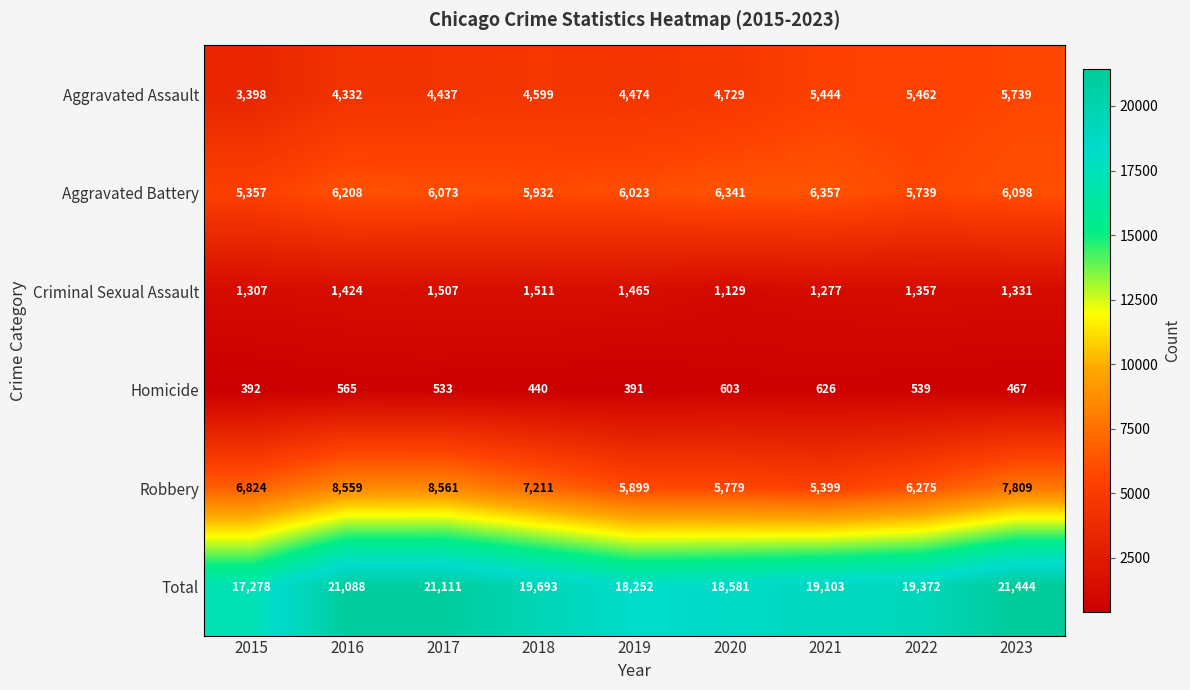

What is the minimum value shown in the chart?

391